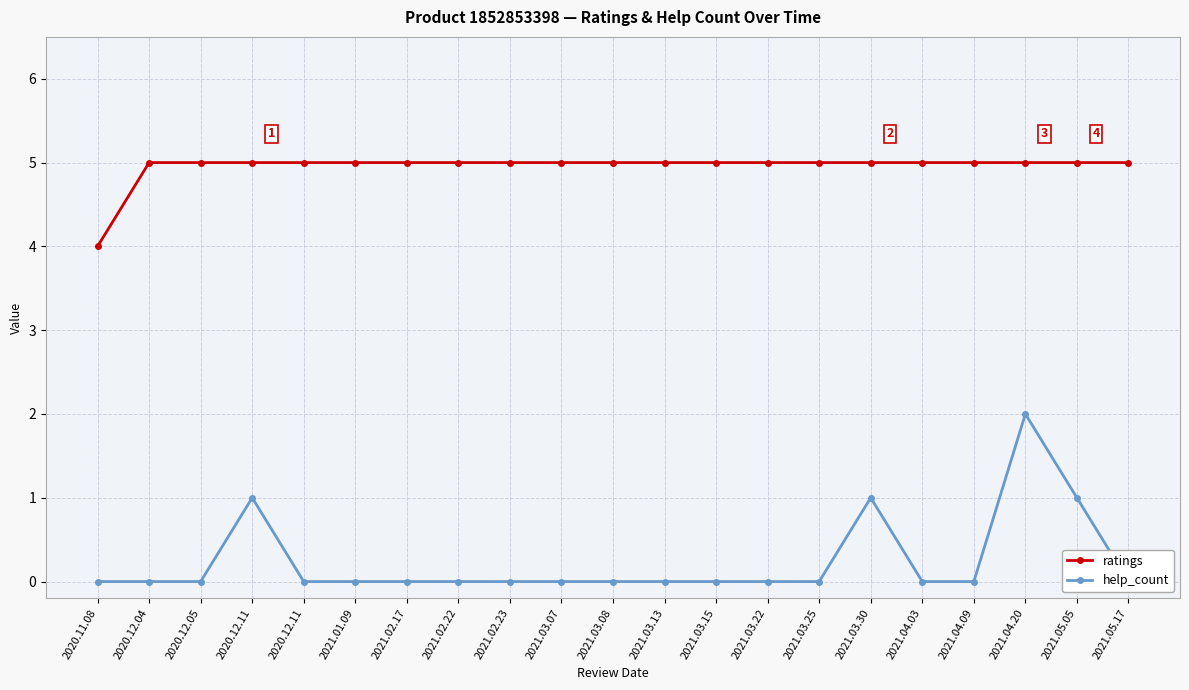

List the series in order of their overall mean, highest first.

ratings, help_count